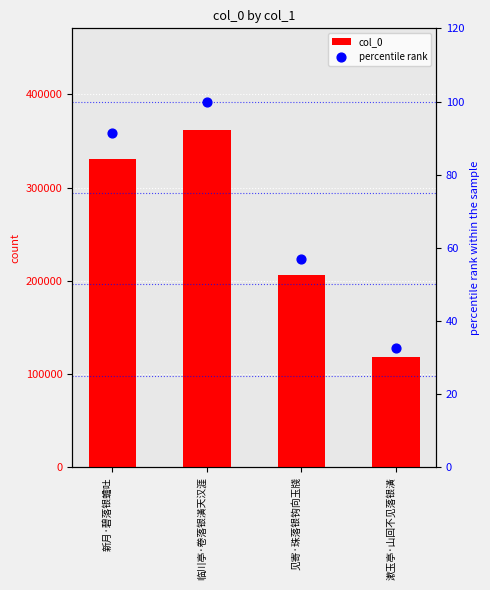

Is the value of percentile rank at 临川亭·卷落银潢天汉涯 greater than the value of col_0 at 见寄·珠落银钩向玉牋?

No